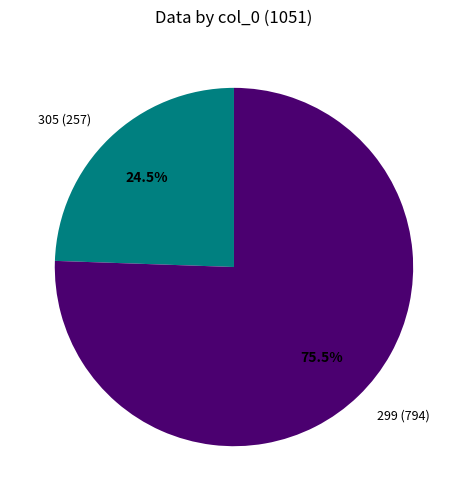

The 305 slice represents 11% of the pie. True or false?

False